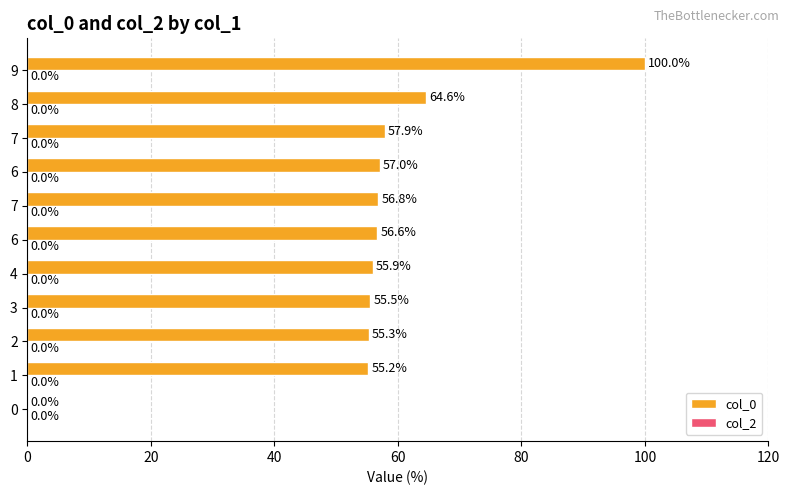

Are the bars horizontal?

Yes